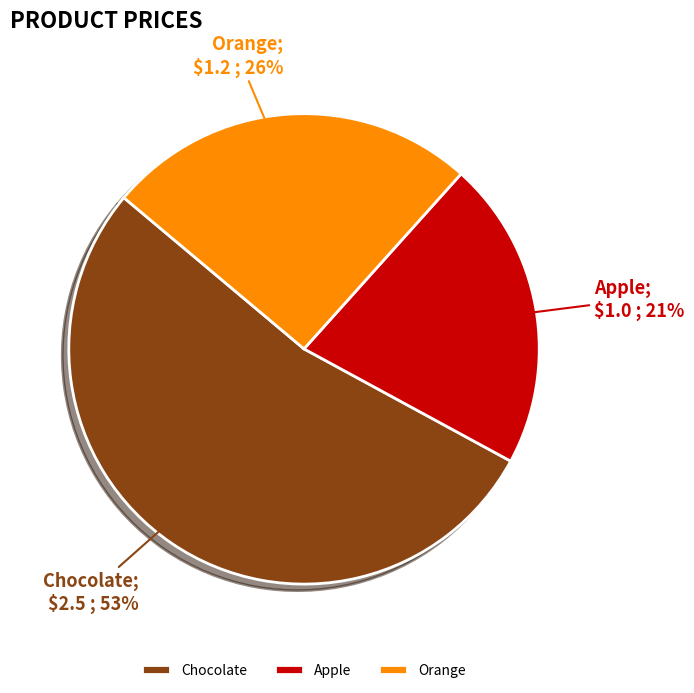

Count the number of slices in the pie.

3